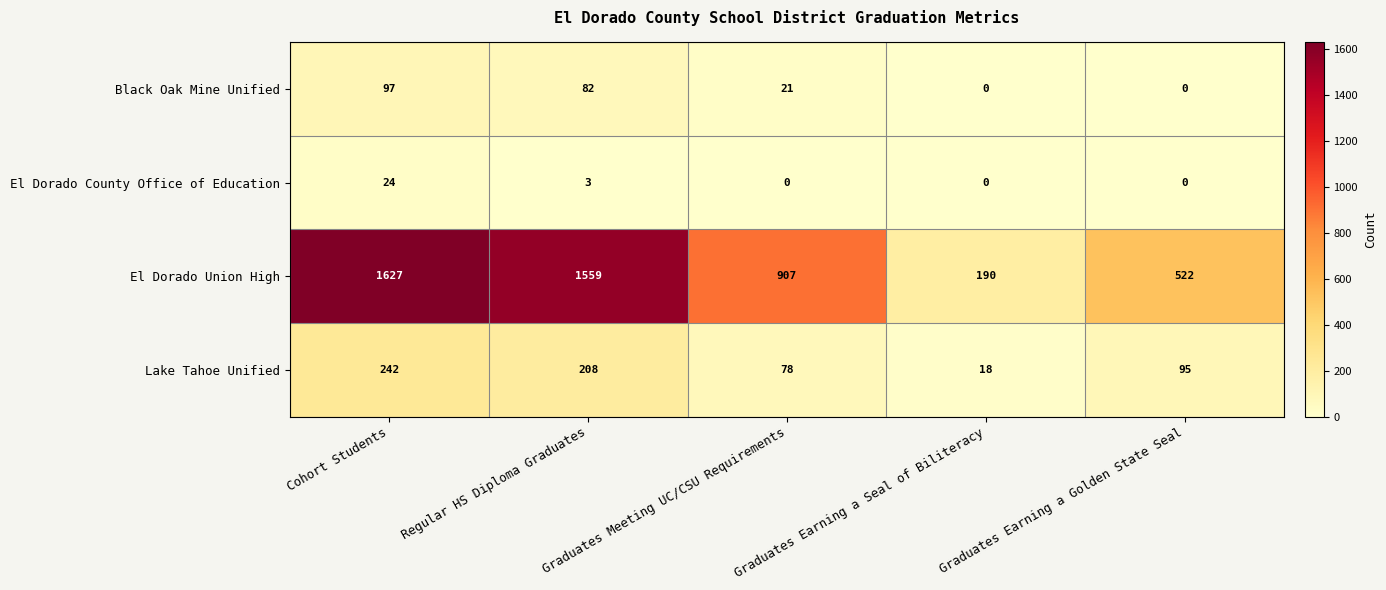

At which category is the sum across all series the highest?

Cohort Students